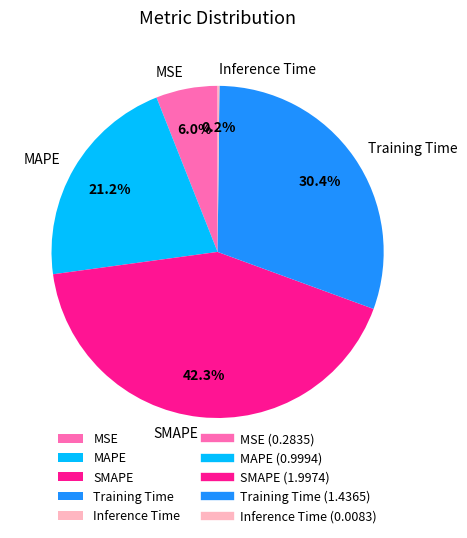

How much of the chart is everything except MSE?

94.0%